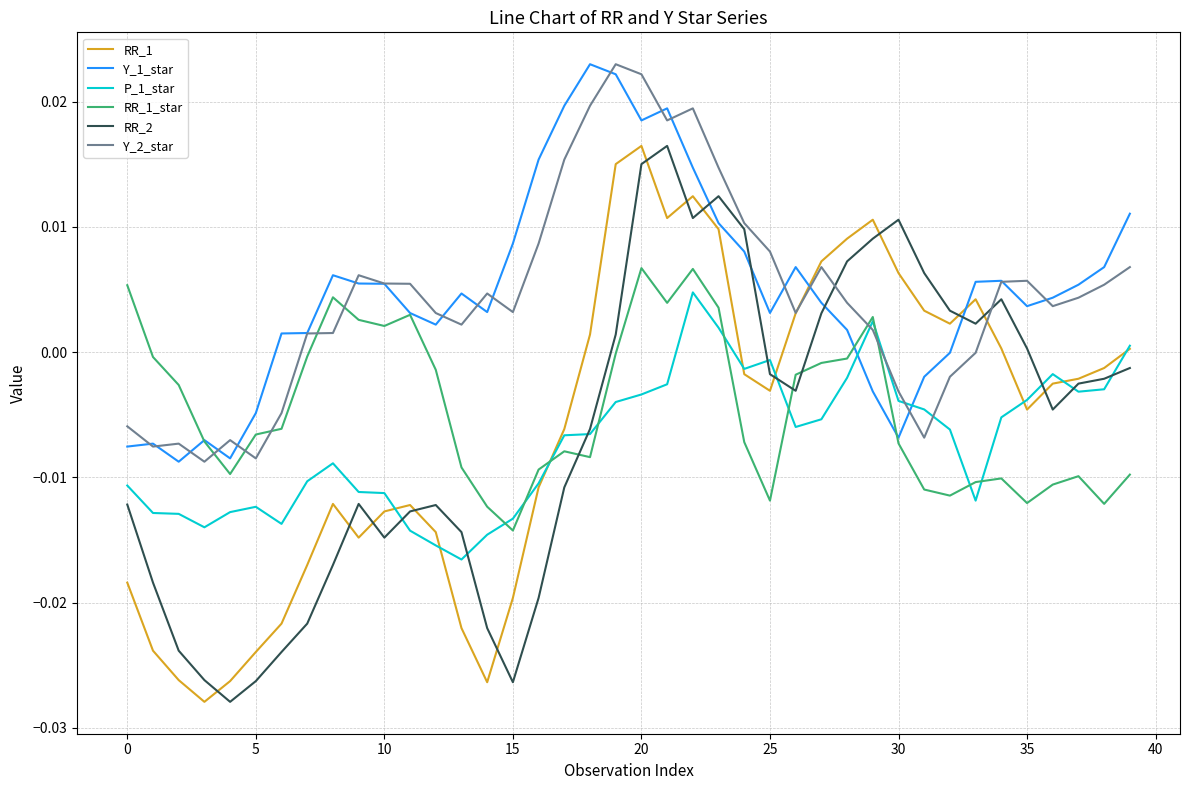

True or false: RR_1_star and Y_2_star intersect in this chart.

True